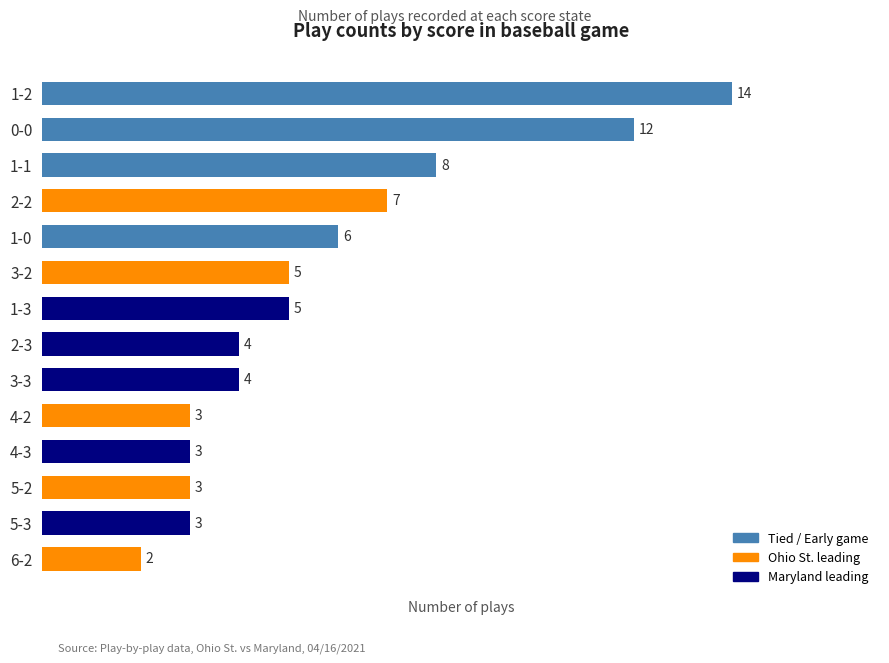

What is the change in value from 2-2 to 5-2?

-4